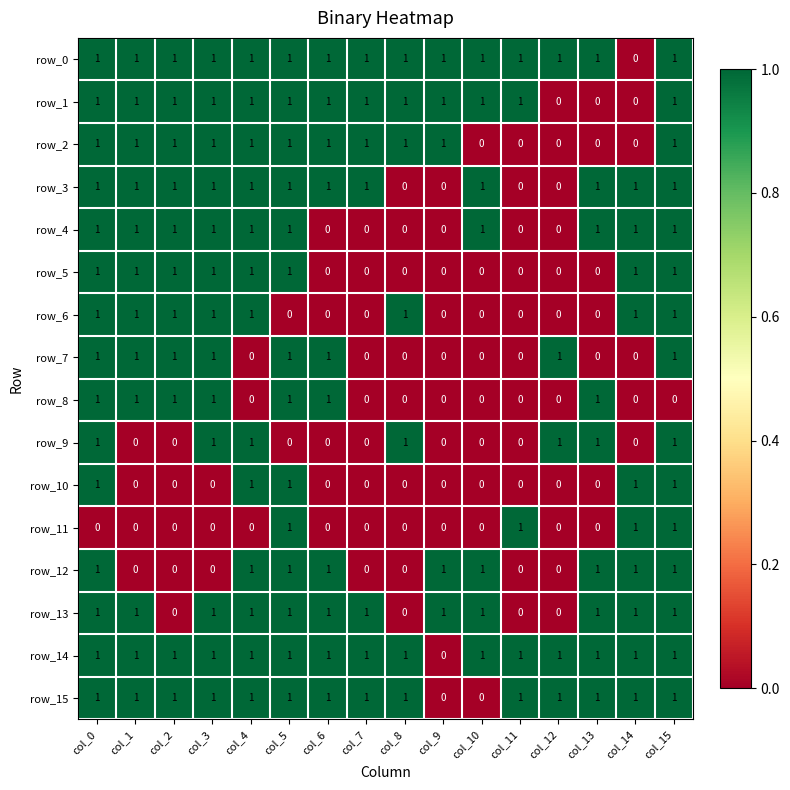

The row_4 series shows 1 at col_2. True or false?

True